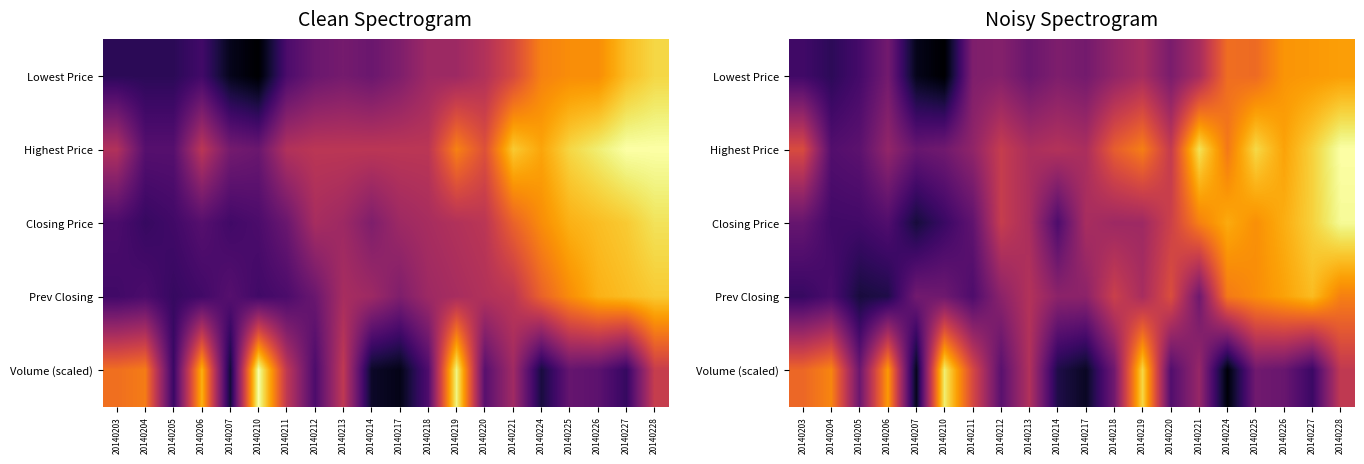

At 20140226, list the series in order from smallest to largest.

Volume (scaled), Lowest Price, Prev Closing, Highest Price, Closing Price